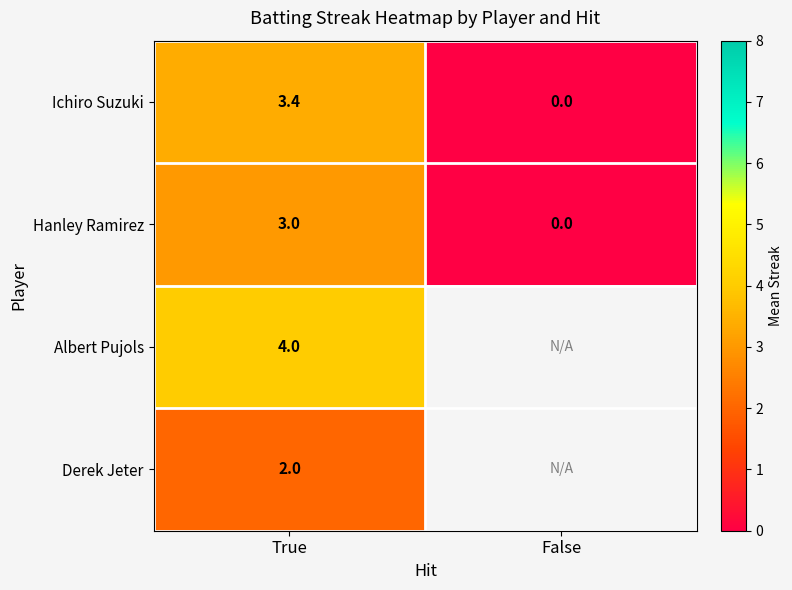

List the labels in order of Hanley Ramirez value, smallest first.

False, True